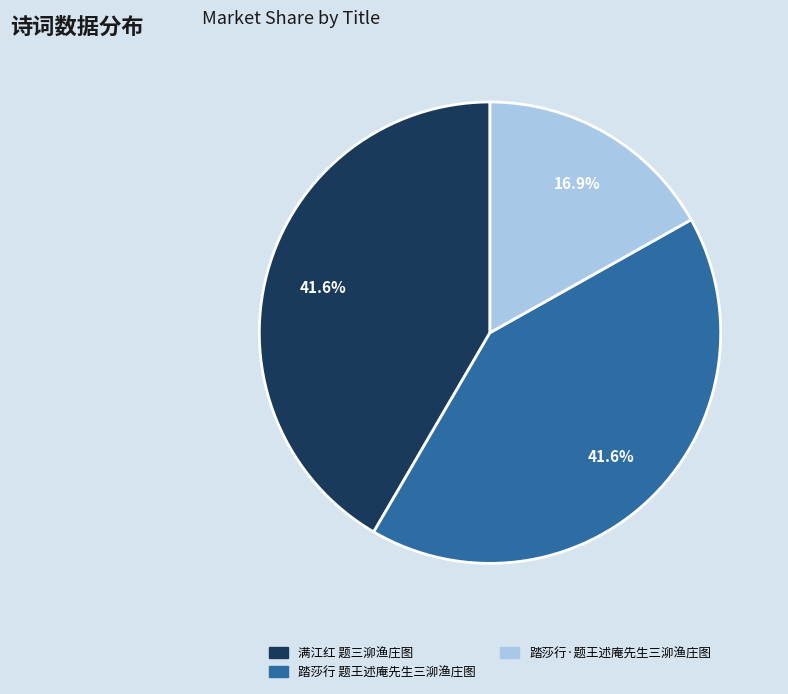

What is the smallest slice in the pie chart?

踏莎行·题王述庵先生三泖渔庄图